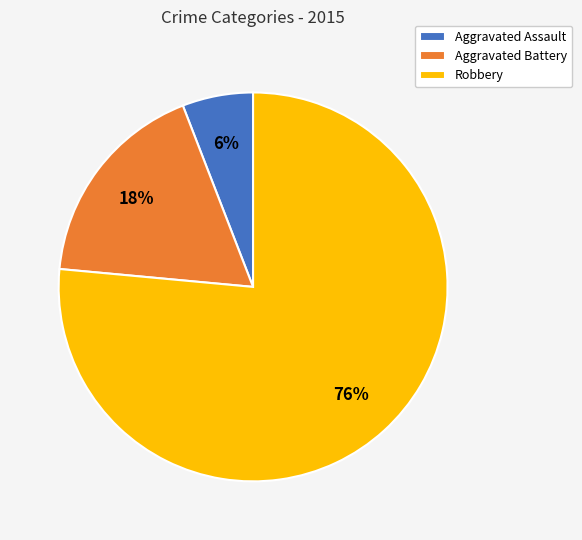

How many slices are in this pie chart?

3